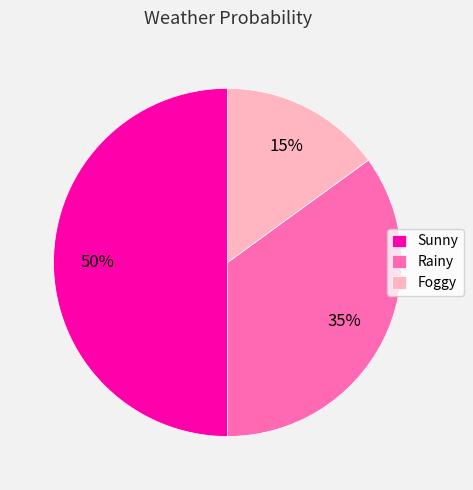

How many slices are in this pie chart?

3